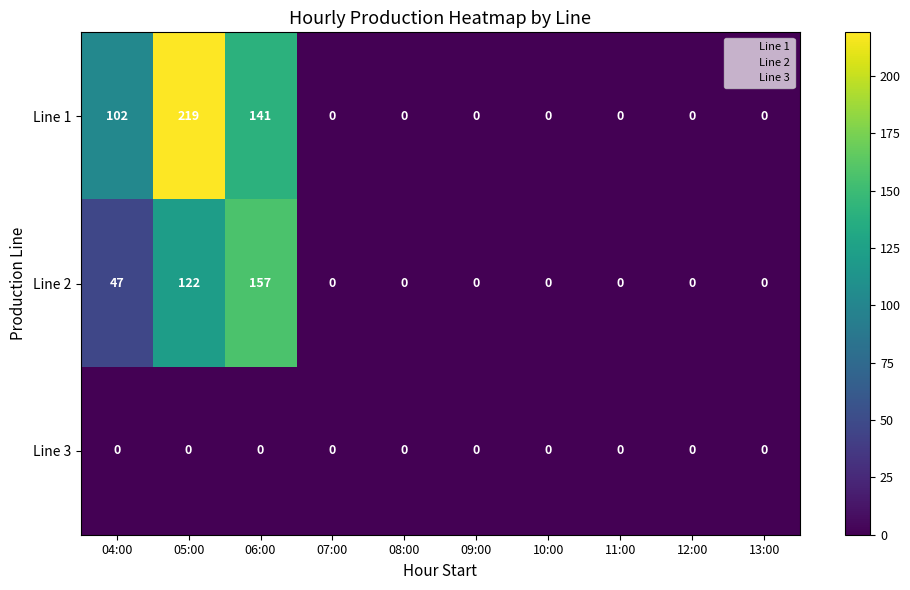

At 05:00, list the series in order from largest to smallest.

Line 1, Line 2, Line 3